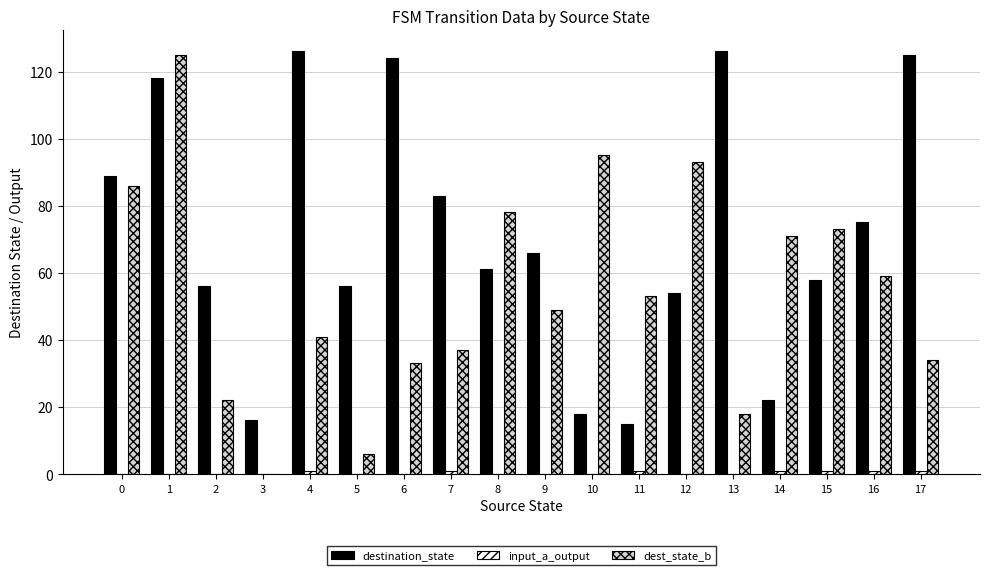

The value of destination_state at 5 is 21. True or false?

False